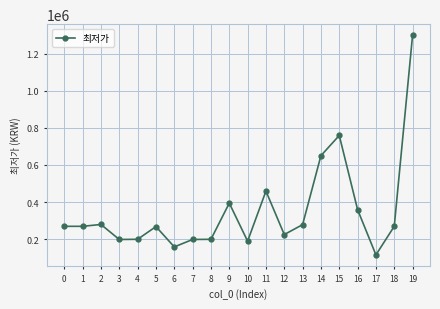

What is the sum of the values at 6 and 14?

807990